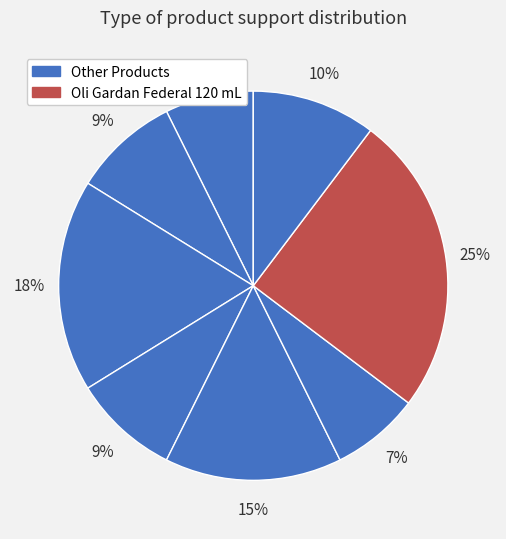

Is there any slice that represents more than half of the pie?

No